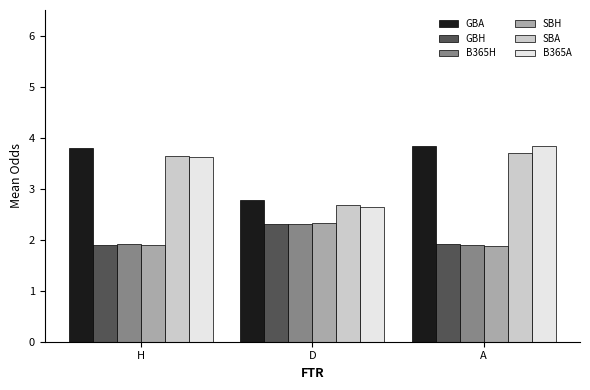

Count the GBA values in the range 2 to 3.

1